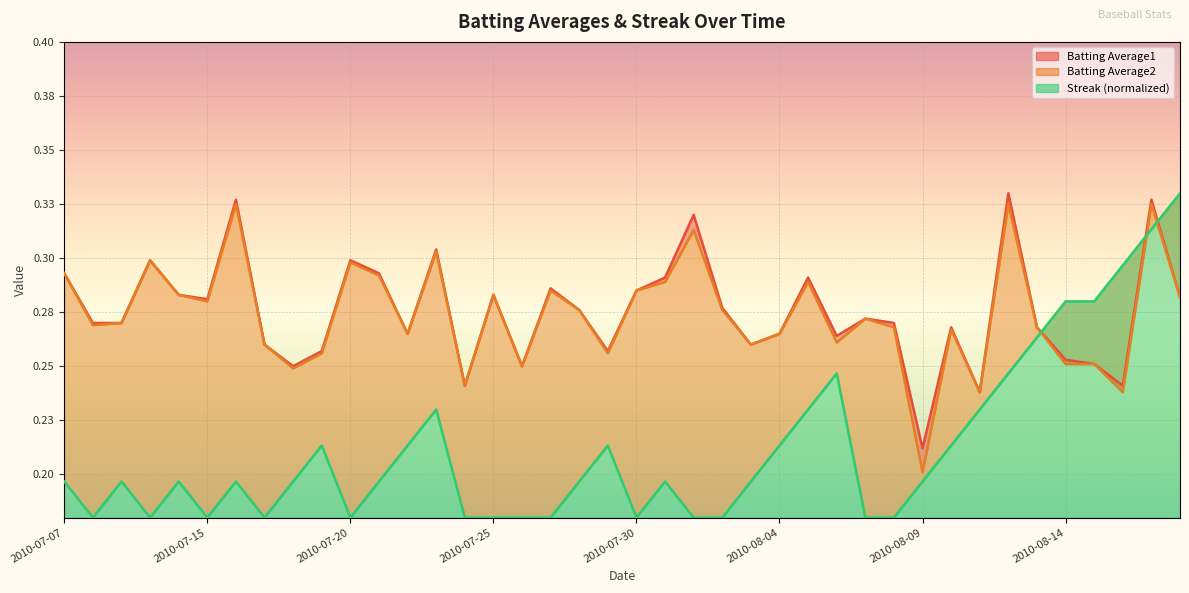

At which category does the chart reach its peak across all series?

2010-08-12